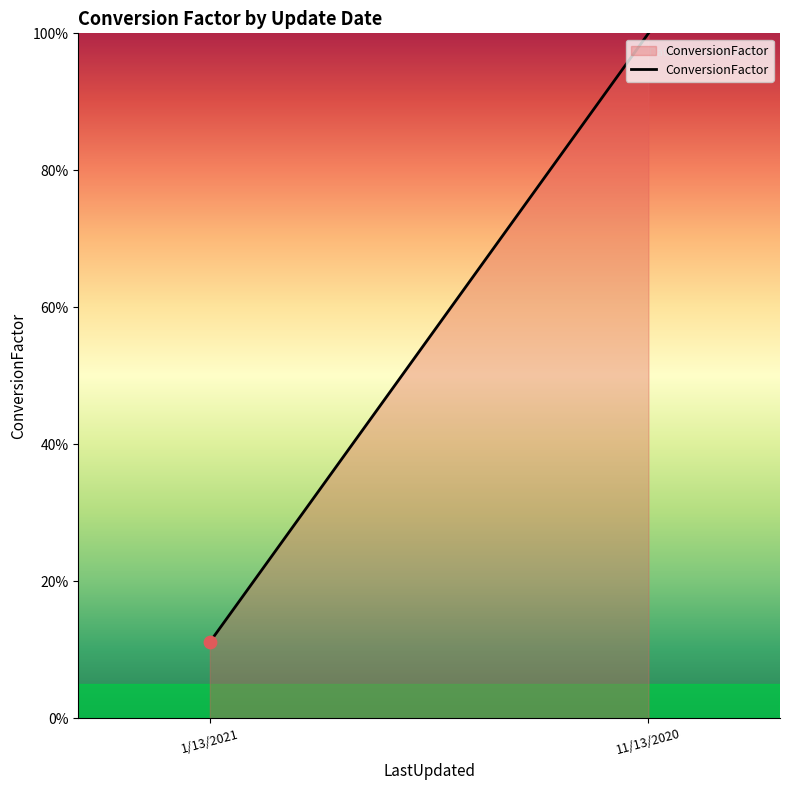

Which has a higher value, 11/13/2020 or 1/13/2021?

11/13/2020